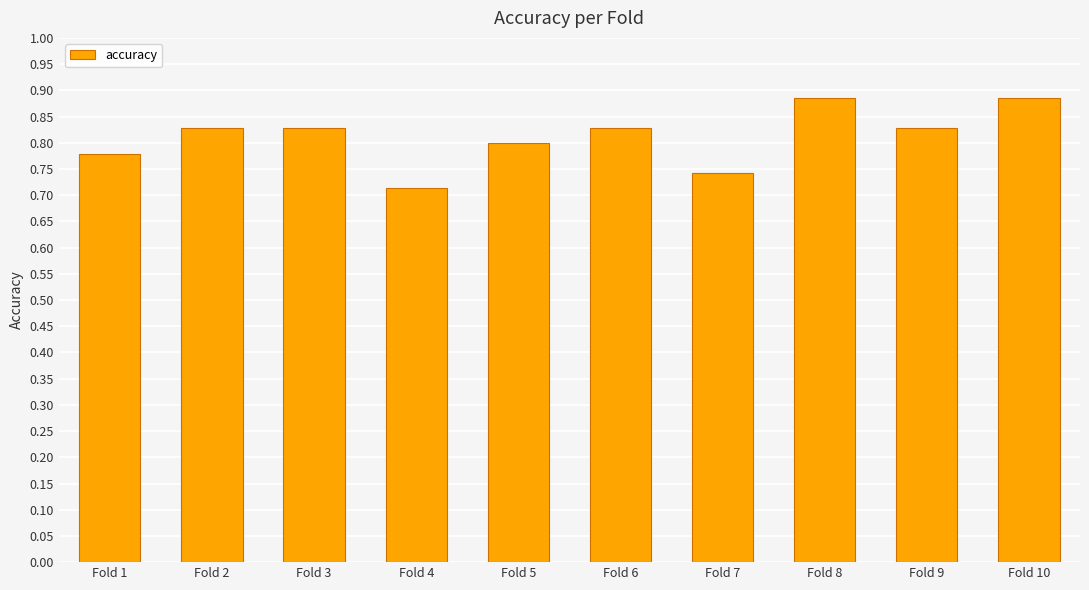

Between Fold 1 and Fold 10, which is larger?

Fold 10